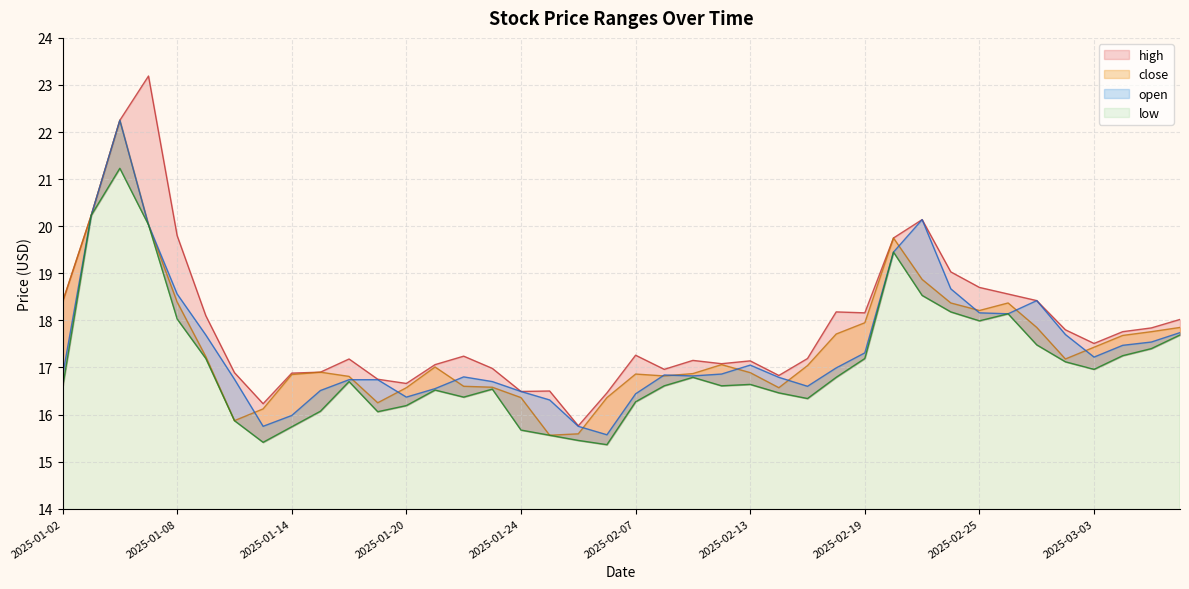

The high series shows 17.2 at 2025-01-22. True or false?

True